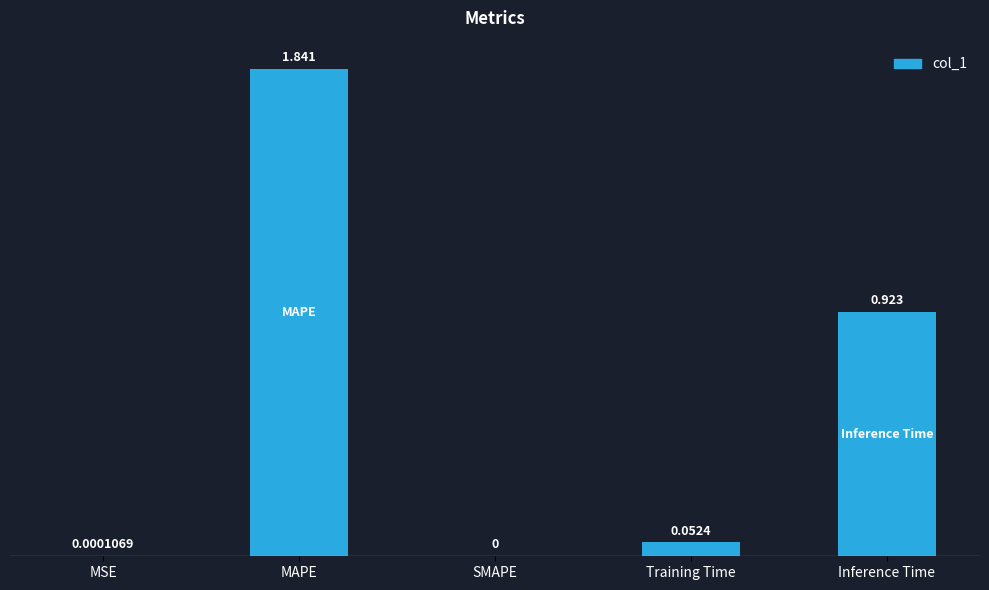

At which label is the value closest to 0?

SMAPE